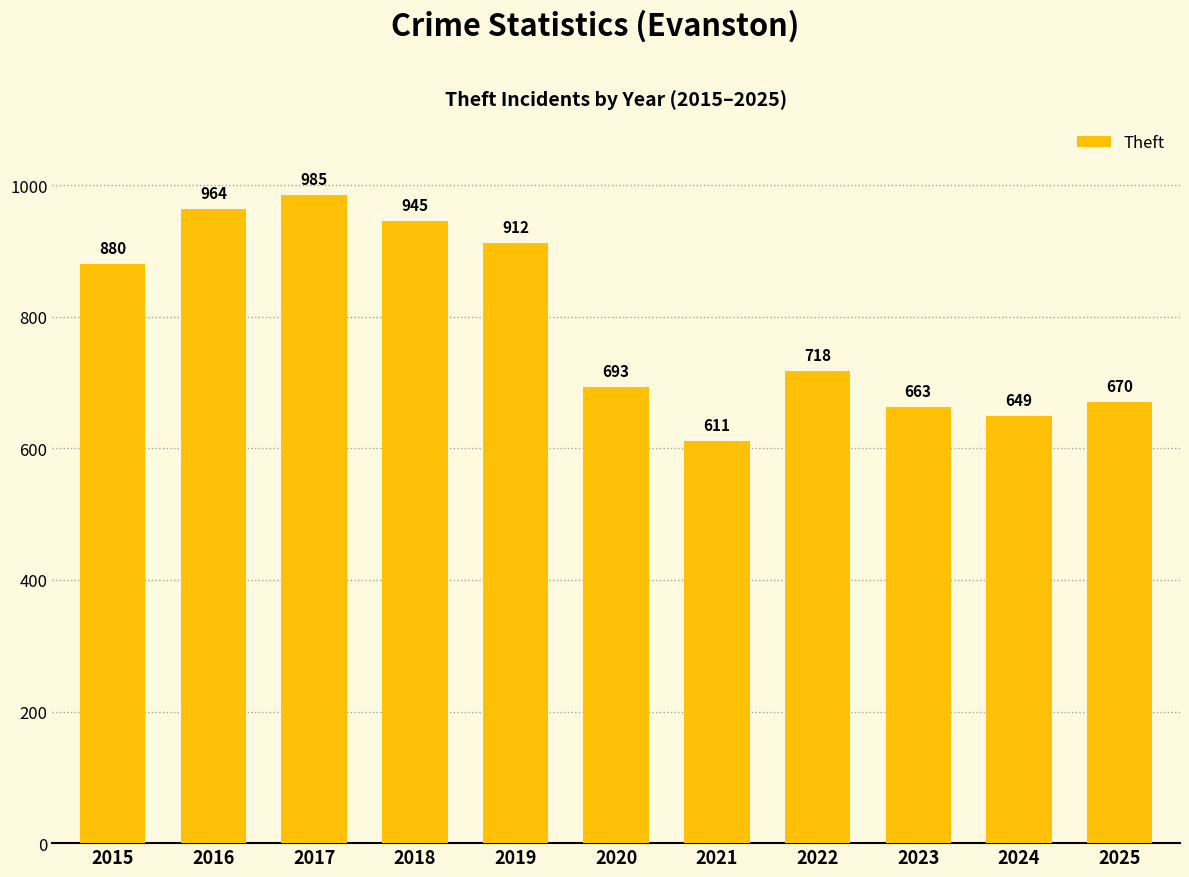

Which has a higher value, 2023 or 2018?

2018